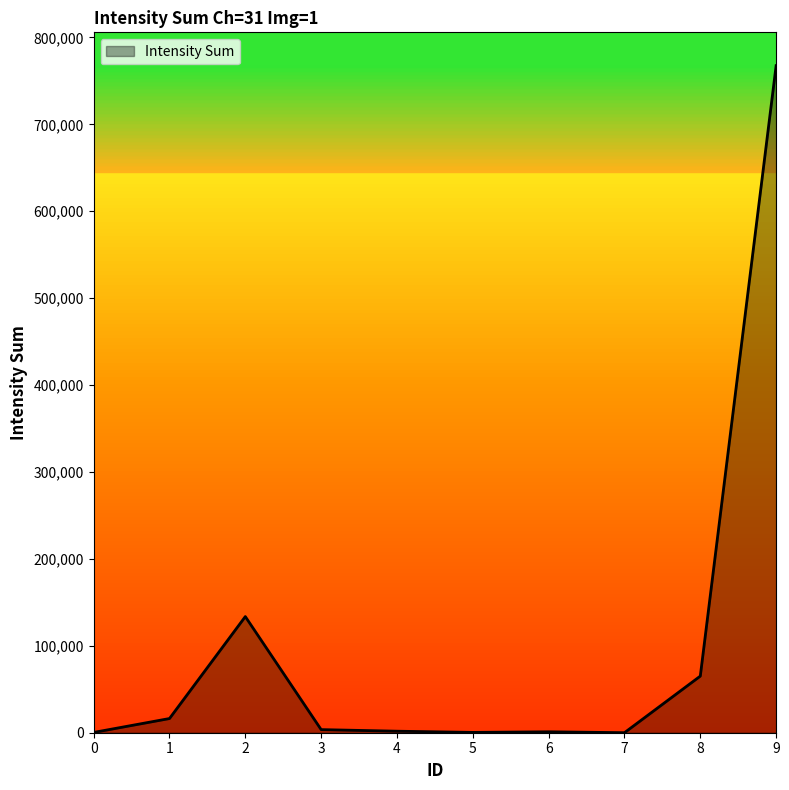

Which label corresponds to the largest value in the chart?

9